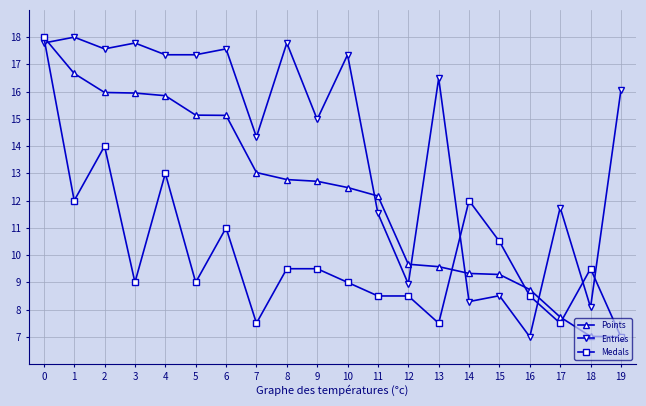

At how many categories does at least one series exceed 10?

17